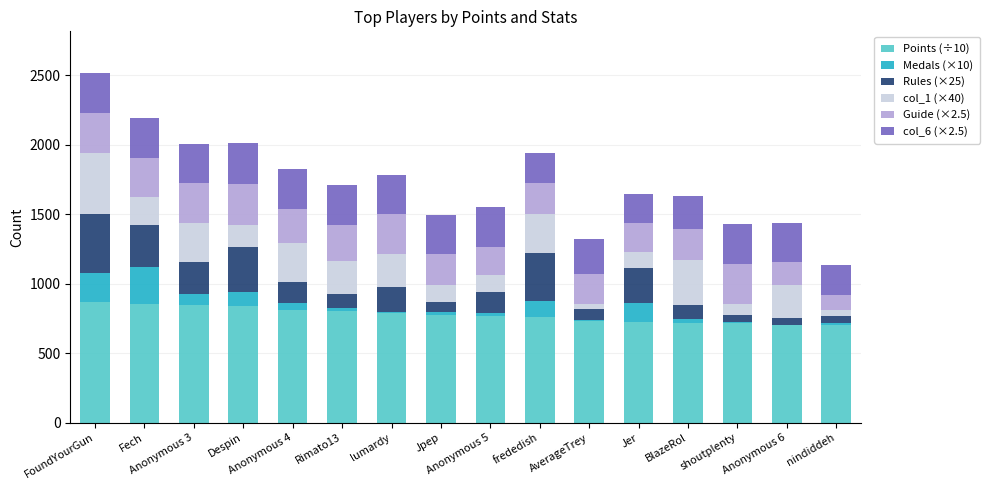

What is the highest value of the Points (÷10) series?

868.1